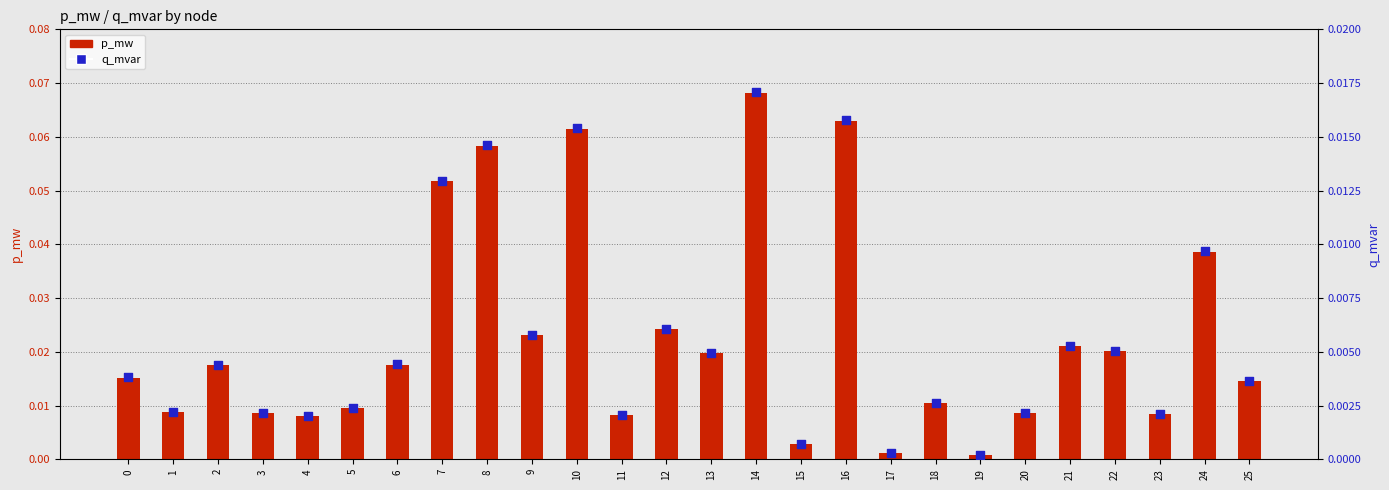

At how many categories does at least one series exceed 0?

26